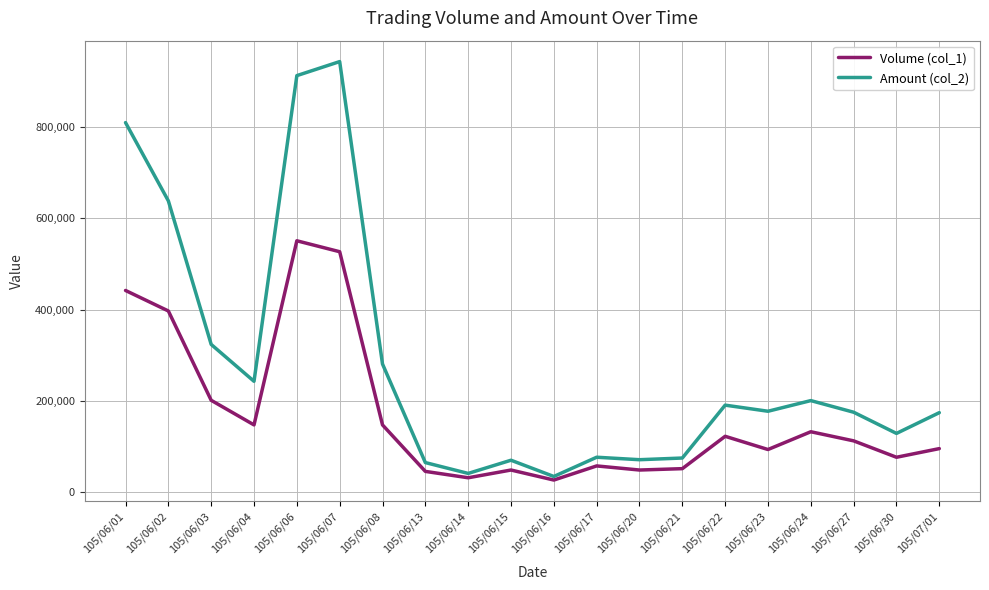

What position from the right is 105/06/06?

16